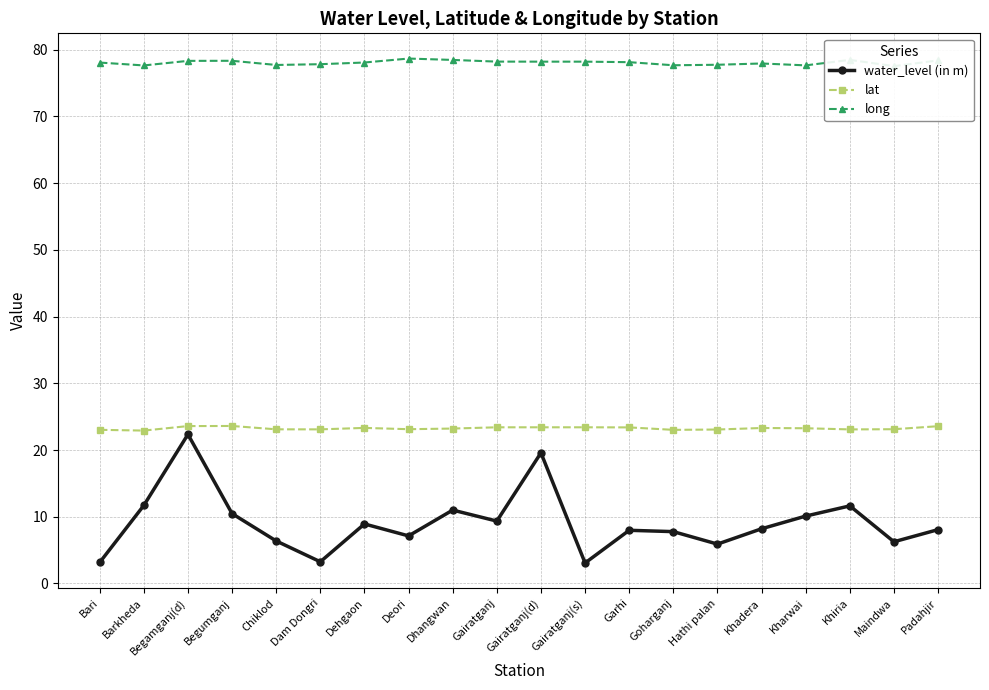

What is the difference between the water_level (in m) values at Bari and Goharganj?

4.6